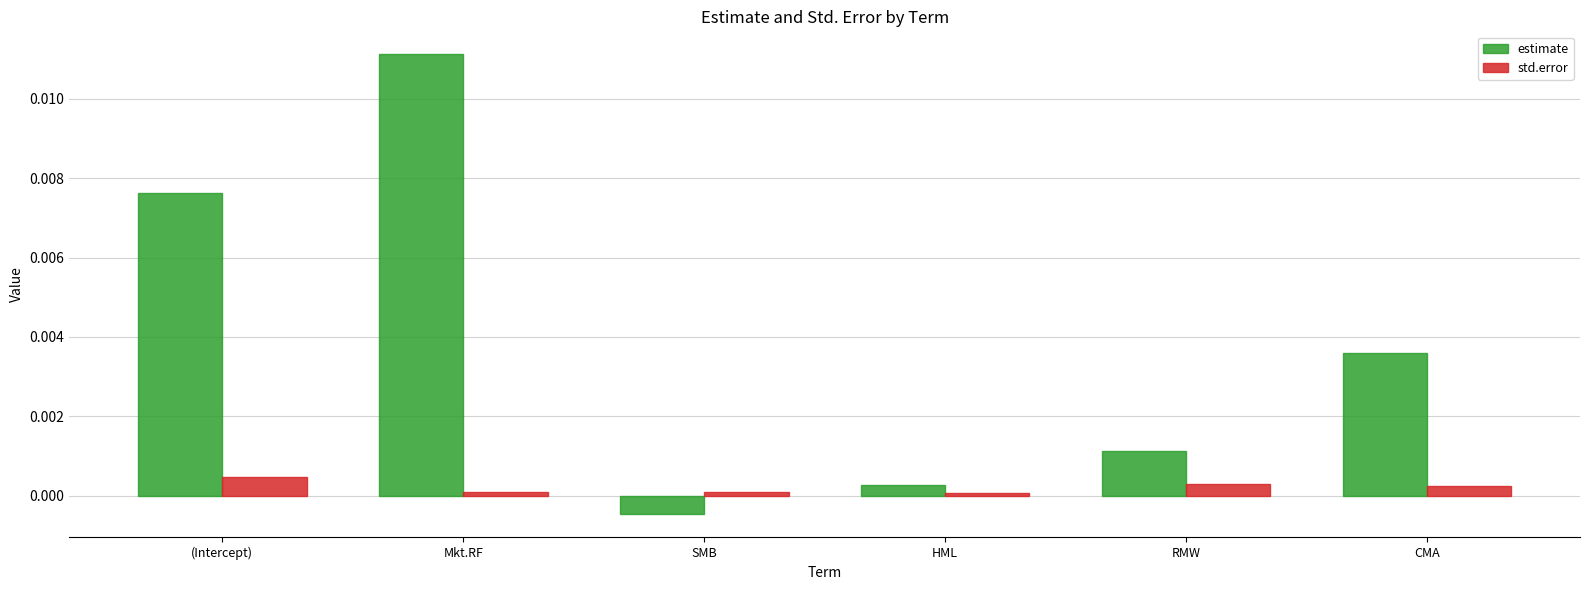

Count the number of data series in this chart.

2